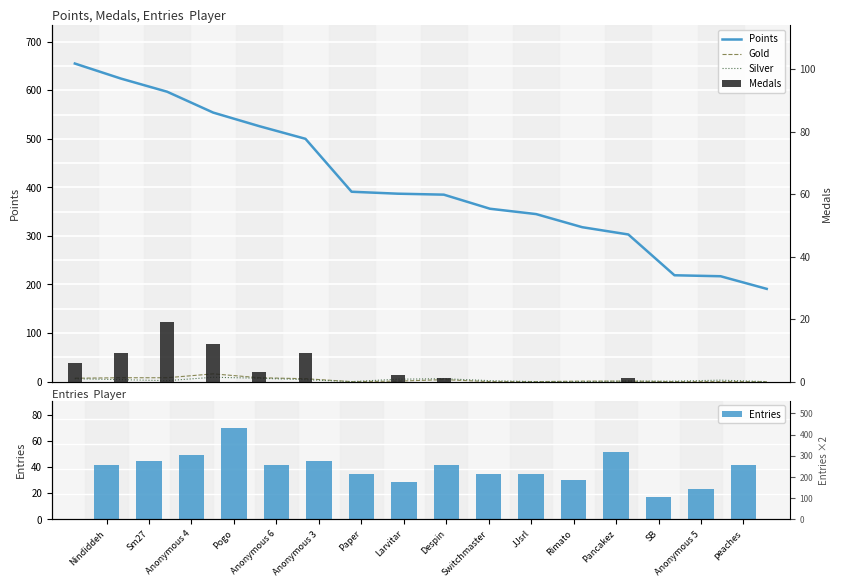

The value of Entries at peaches is 23. True or false?

False